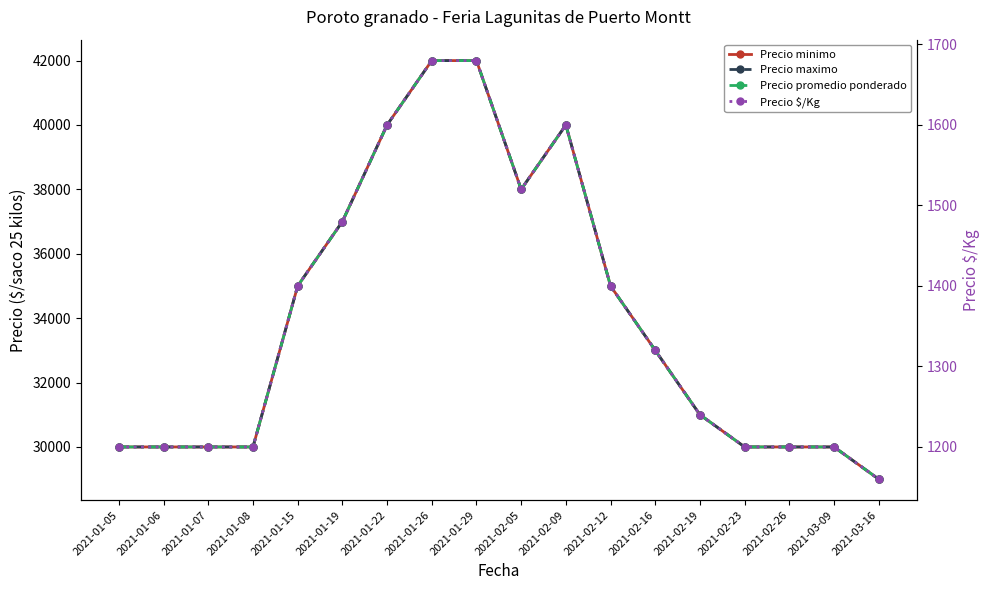

Reading left to right, extract all data points from this chart.

Precio minimo: 2021-01-05=30000	2021-01-06=30000	2021-01-07=30000	2021-01-08=30000	2021-01-15=35000	2021-01-19=37000	2021-01-22=40000	2021-01-26=42000	2021-01-29=42000	2021-02-05=38000	2021-02-09=40000	2021-02-12=35000	2021-02-16=33000	2021-02-19=31000	2021-02-23=30000	2021-02-26=30000	2021-03-09=30000	2021-03-16=29000
Precio maximo: 2021-01-05=30000	2021-01-06=30000	2021-01-07=30000	2021-01-08=30000	2021-01-15=35000	2021-01-19=37000	2021-01-22=40000	2021-01-26=42000	2021-01-29=42000	2021-02-05=38000	2021-02-09=40000	2021-02-12=35000	2021-02-16=33000	2021-02-19=31000	2021-02-23=30000	2021-02-26=30000	2021-03-09=30000	2021-03-16=29000
Precio promedio ponderado: 2021-01-05=30000	2021-01-06=30000	2021-01-07=30000	2021-01-08=30000	2021-01-15=35000	2021-01-19=37000	2021-01-22=40000	2021-01-26=42000	2021-01-29=42000	2021-02-05=38000	2021-02-09=40000	2021-02-12=35000	2021-02-16=33000	2021-02-19=31000	2021-02-23=30000	2021-02-26=30000	2021-03-09=30000	2021-03-16=29000
Precio $/Kg: 2021-01-05=1200	2021-01-06=1200	2021-01-07=1200	2021-01-08=1200	2021-01-15=1400	2021-01-19=1480	2021-01-22=1600	2021-01-26=1680	2021-01-29=1680	2021-02-05=1520	2021-02-09=1600	2021-02-12=1400	2021-02-16=1320	2021-02-19=1240	2021-02-23=1200	2021-02-26=1200	2021-03-09=1200	2021-03-16=1160